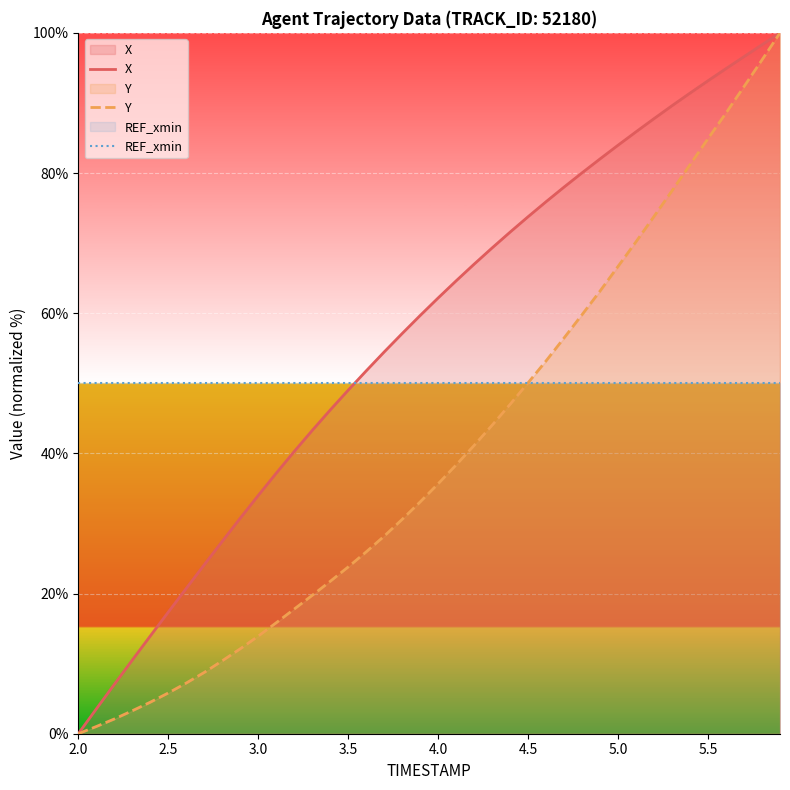

True or false: Y has a value of 5.8 at 2.5.

True